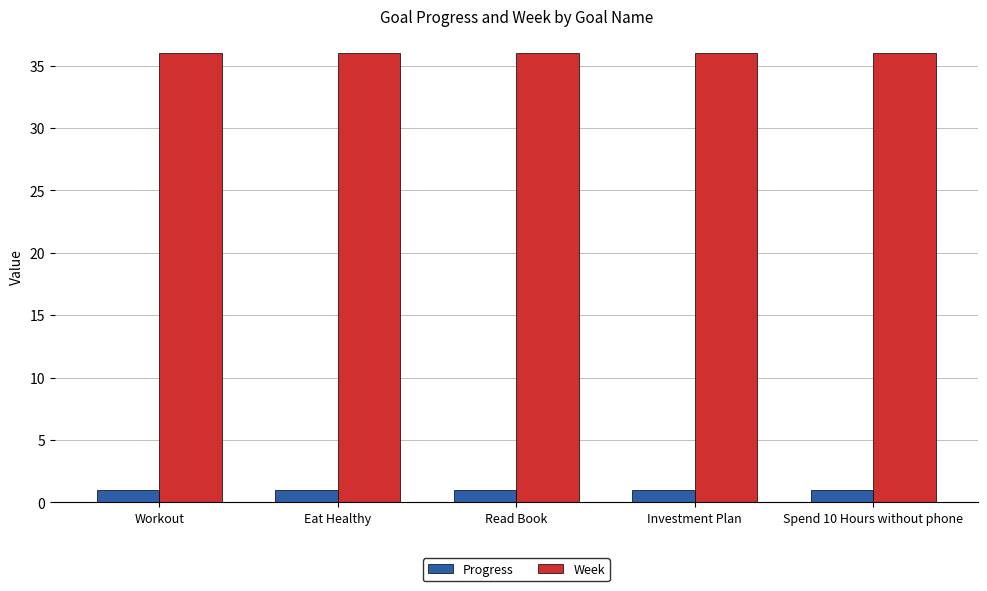

Which series has the largest total across all categories?

Week